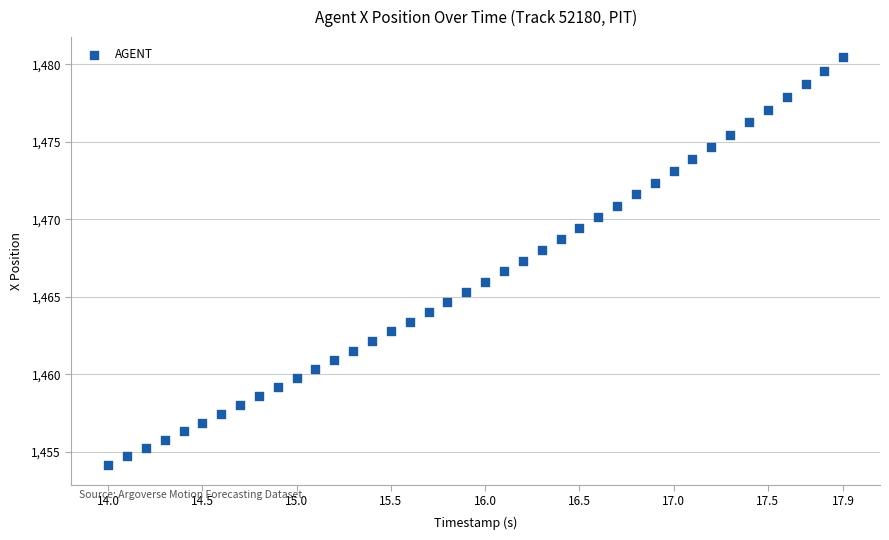

What is the range of Y values (max minus min)?

26.3